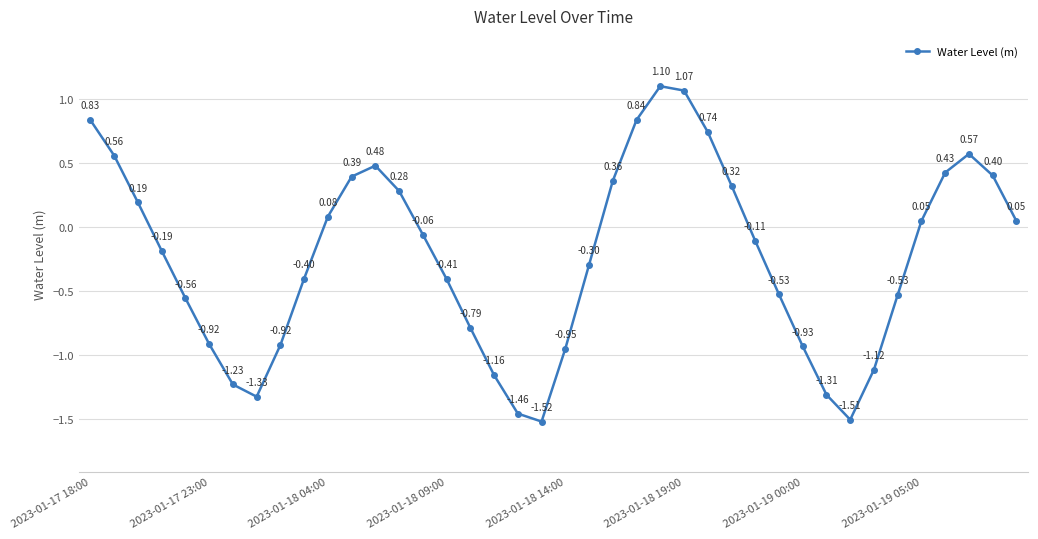

What is the difference between the second highest and minimum values?

2.6